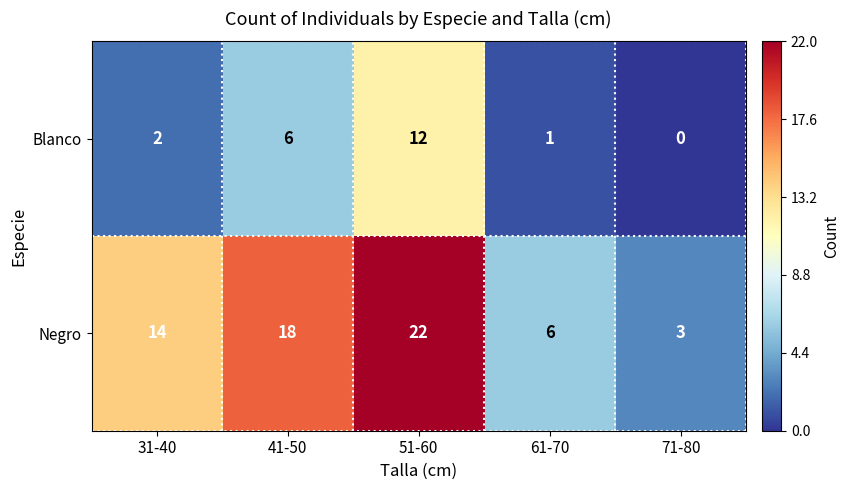

Which series has the largest range (max minus min)?

Negro